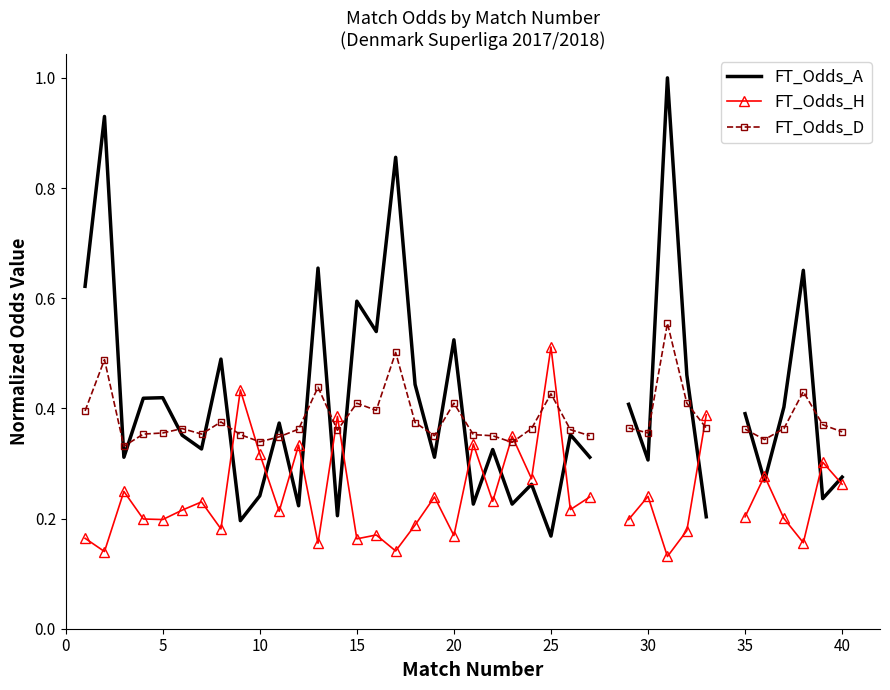

At how many categories does at least one series exceed 0?

38